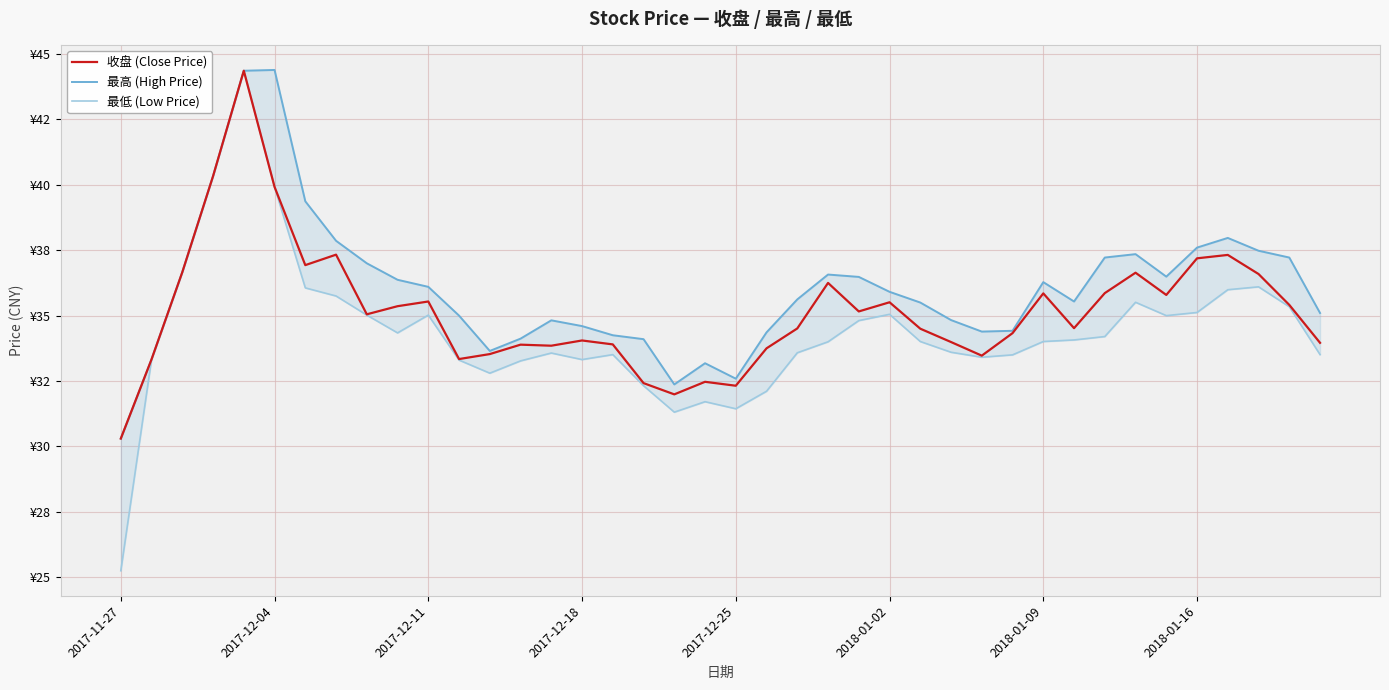

In 最高 (High Price), how many points are higher than both neighbors (excluding endpoints)?

7